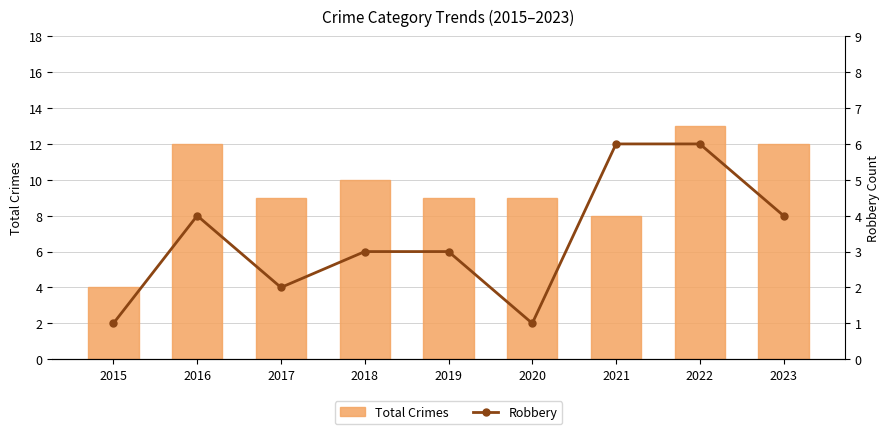

What are all the series names shown in the legend?

Total Crimes, Robbery